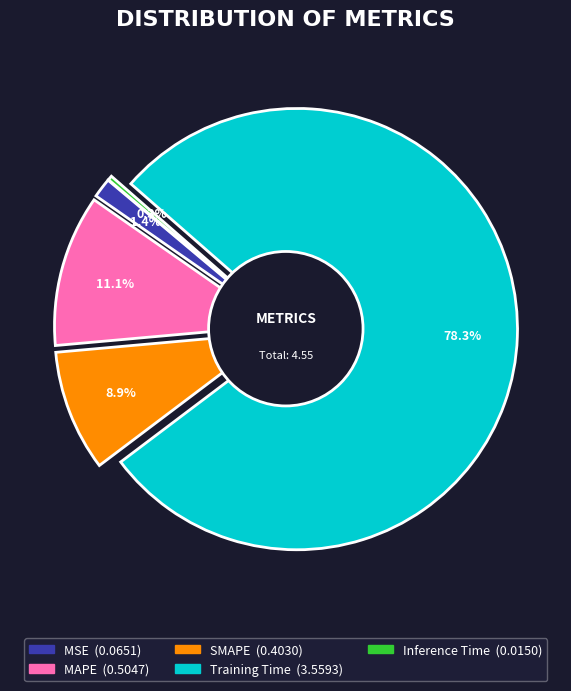

Is the sum of Inference Time and MSE greater than half?

No